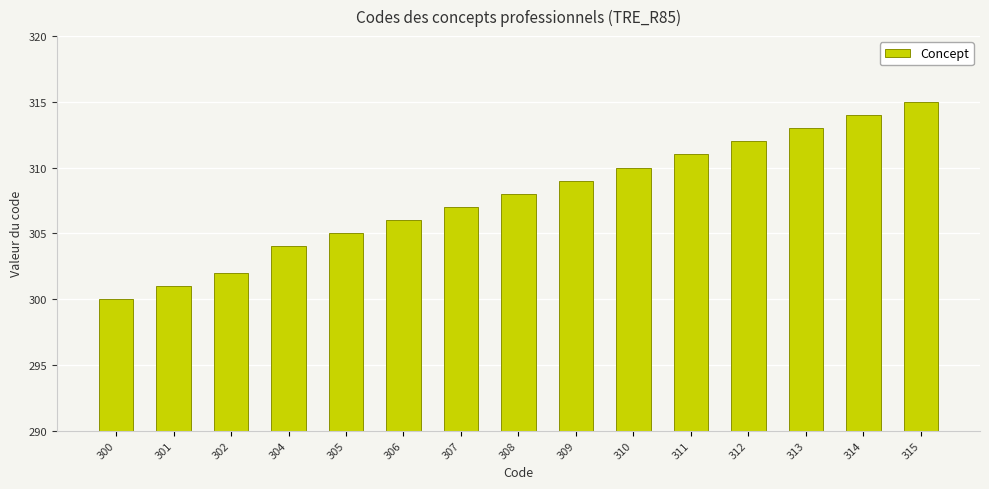

Where is the data nearest to the value 307?

307